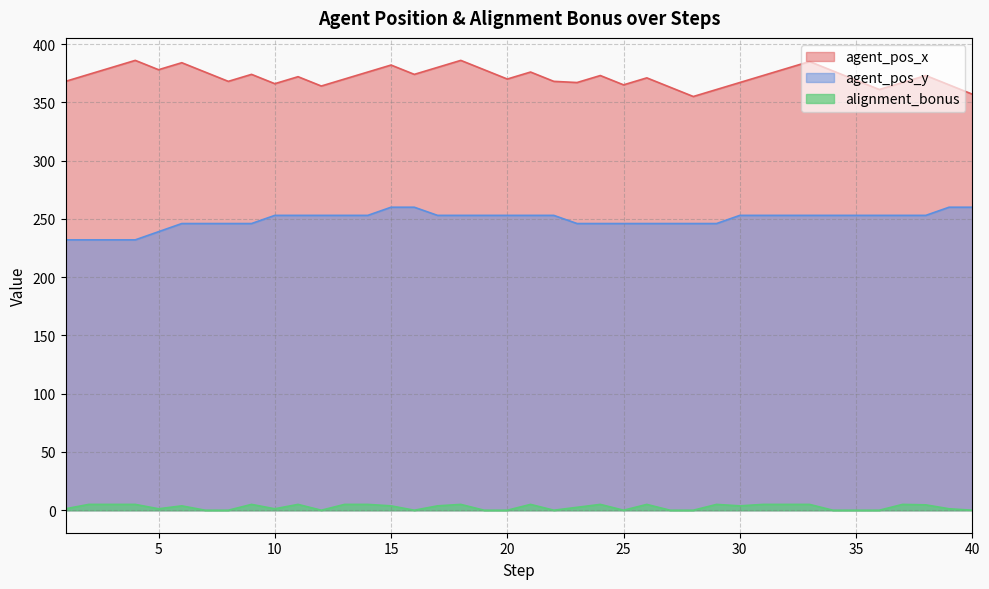

Reading left to right, transcribe all the data shown in this chart.

agent_pos_x: 1=368.0	2=374.0	3=380.0	4=386.0	5=378.0	6=384.0	7=376.0	8=368.0	9=374.0	10=366.0	11=372.0	12=364.0	13=370.0	14=376.0	15=382.0	16=374.0	17=380.0	18=386.0	19=378.0	20=370.0	21=376.0	22=368.0	23=367.0	24=373.0	25=365.0	26=371.0	27=363.0	28=355.0	29=361.0	30=367.0	31=373.0	32=379.0	33=385.0	34=377.0	35=369.0	36=361.0	37=367.0	38=373.0	39=365.0	40=357.0
agent_pos_y: 1=232.0	2=232.0	3=232.0	4=232.0	5=239.0	6=246.0	7=246.0	8=246.0	9=246.0	10=253.0	11=253.0	12=253.0	13=253.0	14=253.0	15=260.0	16=260.0	17=253.0	18=253.0	19=253.0	20=253.0	21=253.0	22=253.0	23=246.0	24=246.0	25=246.0	26=246.0	27=246.0	28=246.0	29=246.0	30=253.0	31=253.0	32=253.0	33=253.0	34=253.0	35=253.0	36=253.0	37=253.0	38=253.0	39=260.0	40=260.0
alignment_bonus: 1=1.2	2=5.0	3=5.0	4=5.0	5=1.2	6=3.8	7=0.0	8=0.0	9=5.0	10=1.2	11=5.0	12=0.0	13=5.0	14=5.0	15=3.8	16=0.0	17=3.8	18=5.0	19=0.0	20=0.0	21=5.0	22=0.0	23=2.5	24=5.0	25=0.0	26=5.0	27=0.0	28=0.0	29=5.0	30=3.8	31=5.0	32=5.0	33=5.0	34=0.0	35=0.0	36=0.0	37=5.0	38=4.6	39=1.2	40=0.0